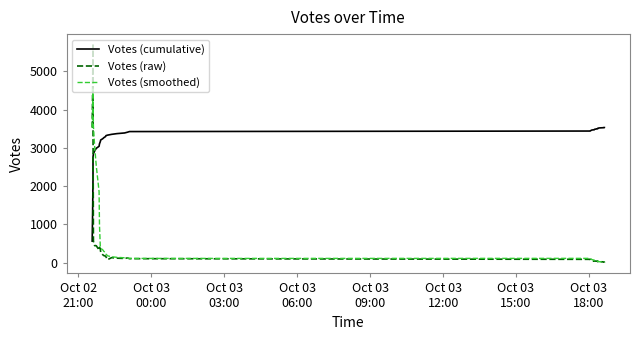

How many intersections are there between Votes (cumulative) and Votes (raw)?

1